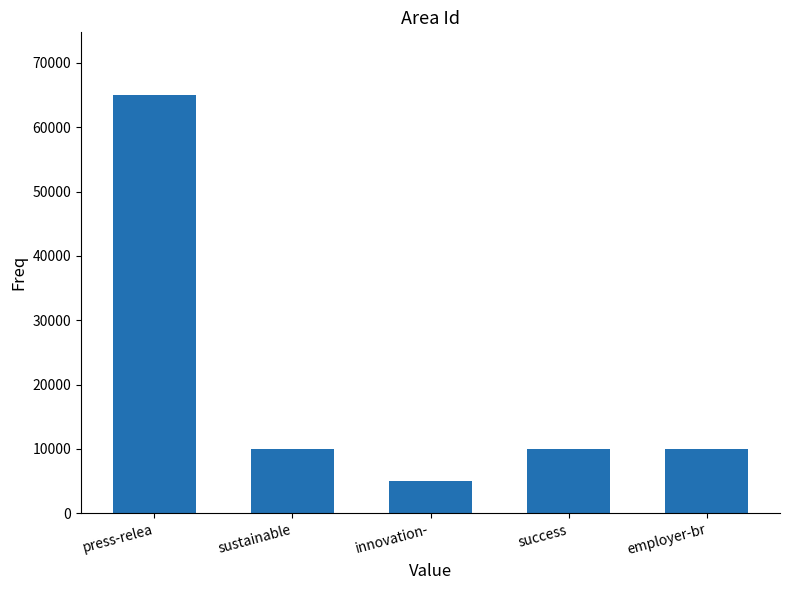

What is the difference between the second highest and minimum values?

5000